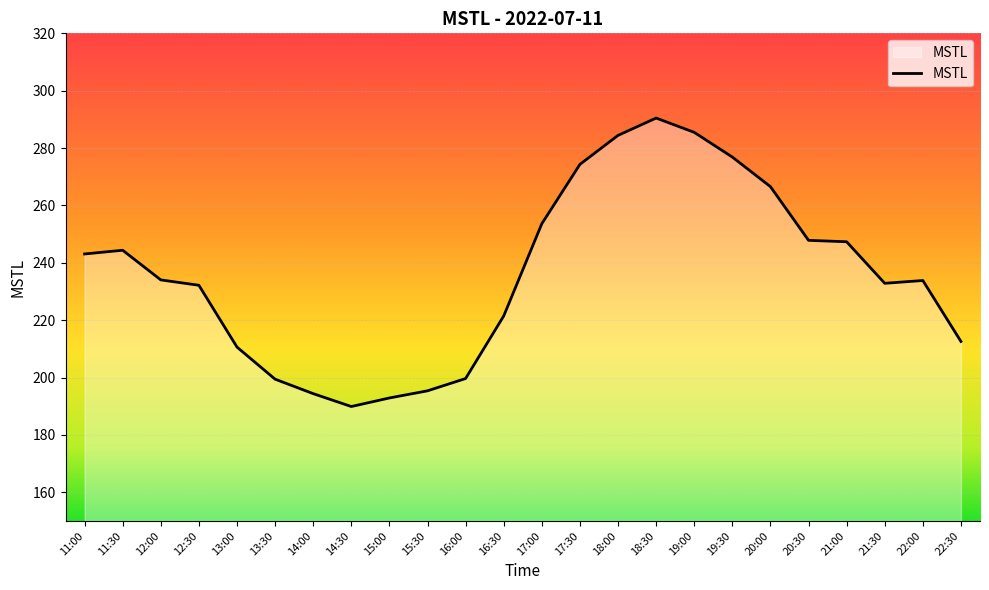

Which has a higher value, 13:30 or 21:30?

21:30